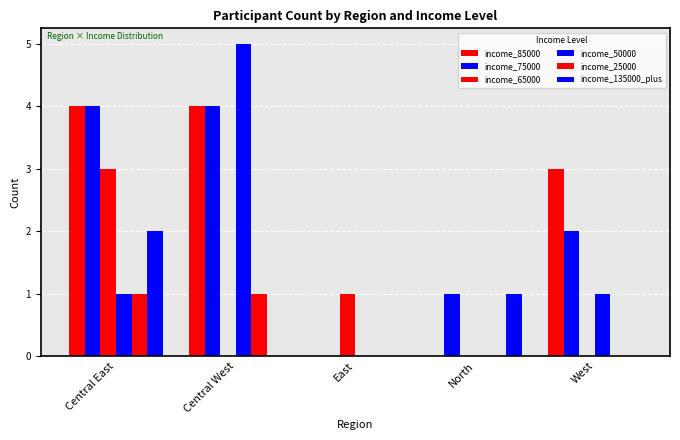

Count the number of categories in the chart.

5